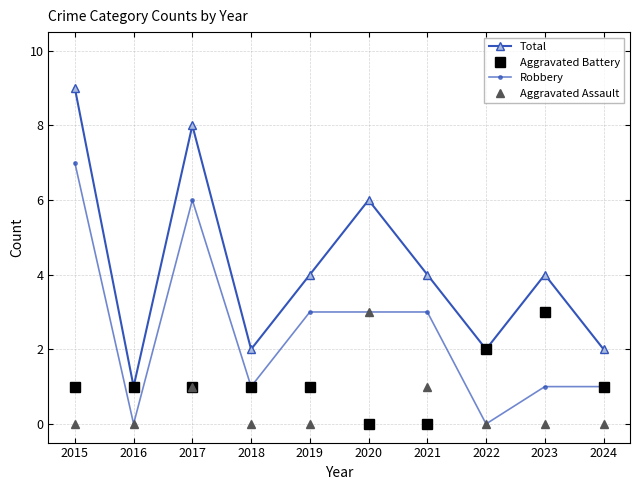

Reading left to right, transcribe all the data shown in this chart.

Total: 9	1	8	2	4	6	4	2	4	2
Aggravated Battery: 1	1	1	1	1	0	0	2	3	1
Robbery: 7	0	6	1	3	3	3	0	1	1
Aggravated Assault: 0	0	1	0	0	3	1	0	0	0